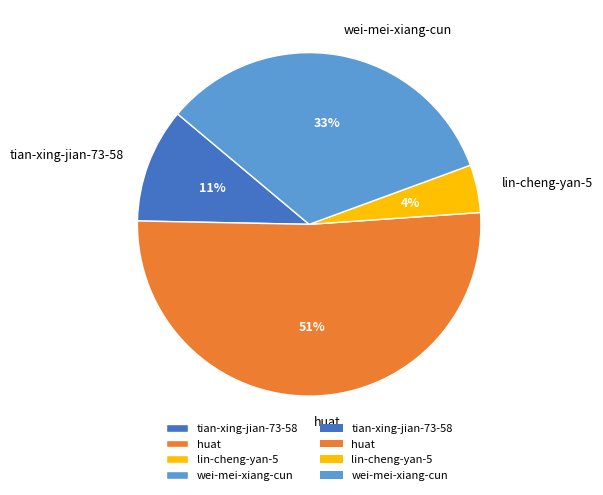

Which has a higher value, tian-xing-jian-73-58 or huat?

huat